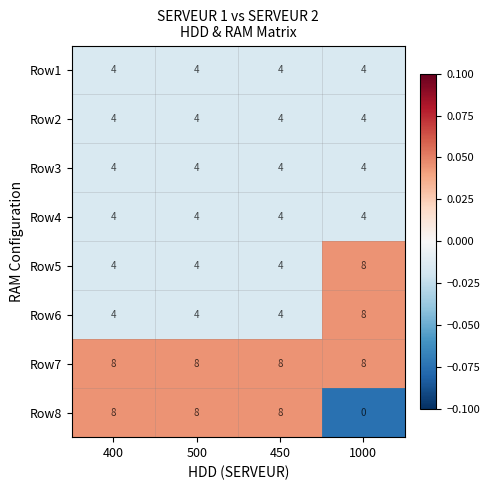

At how many categories does at least one series exceed 0?

4